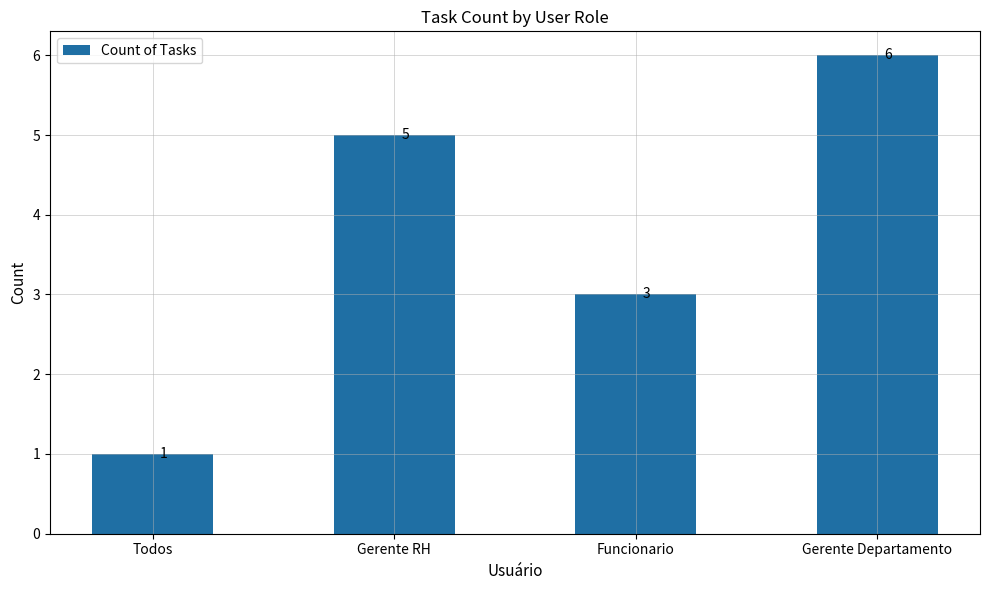

What is the change in value from Gerente RH to Gerente Departamento?

+1